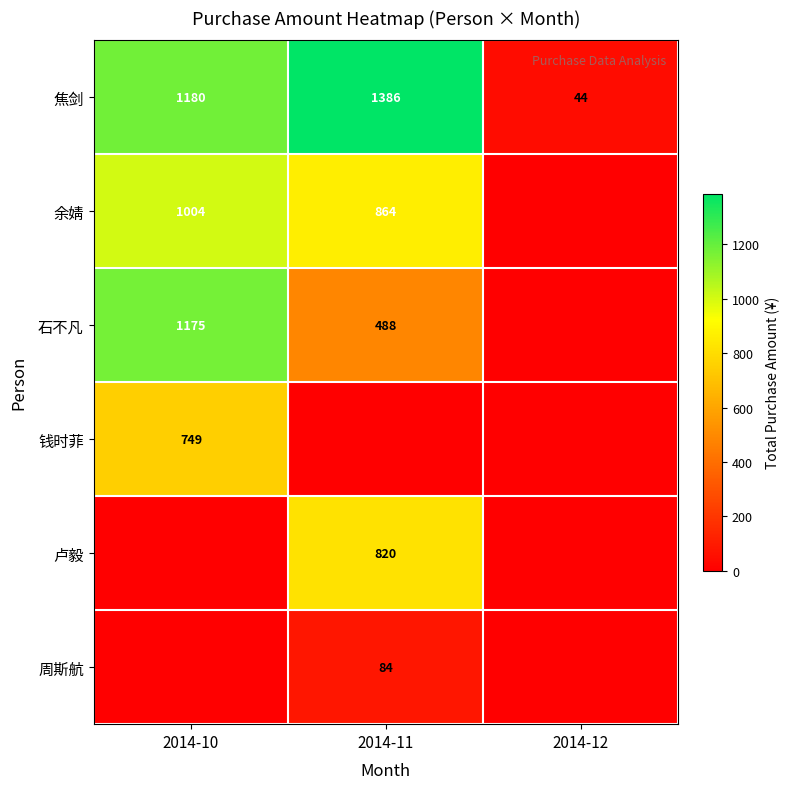

Which has a higher value, 2014-12 or 2014-10?

2014-10